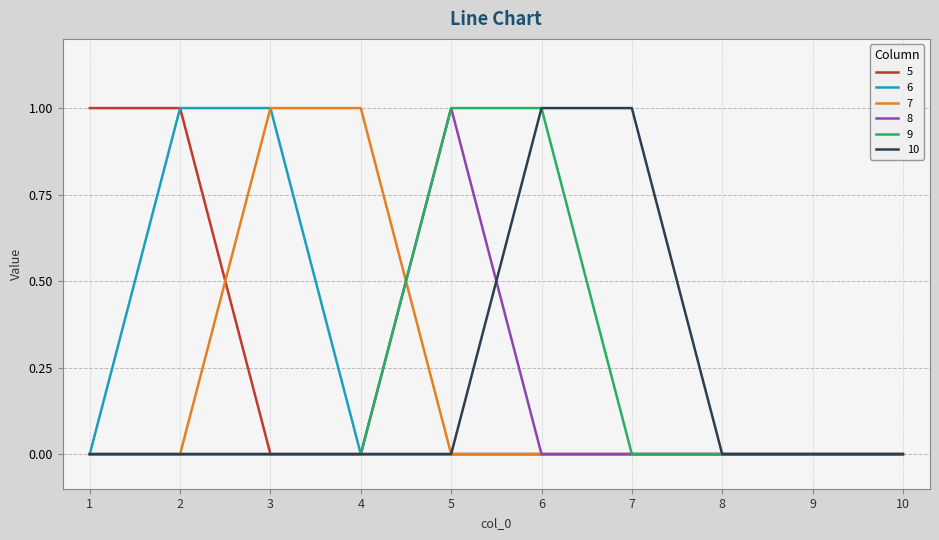

True or false: 8 has a value of 0 at 1.

True